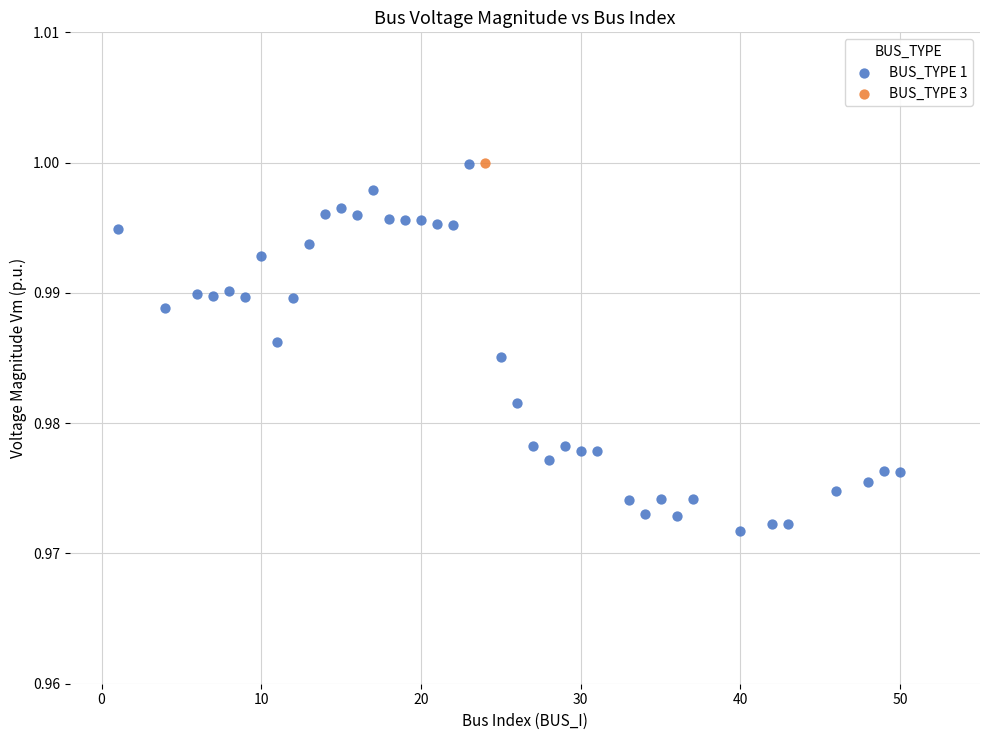

What are all the series names shown in the legend?

BUS_TYPE 1, BUS_TYPE 3